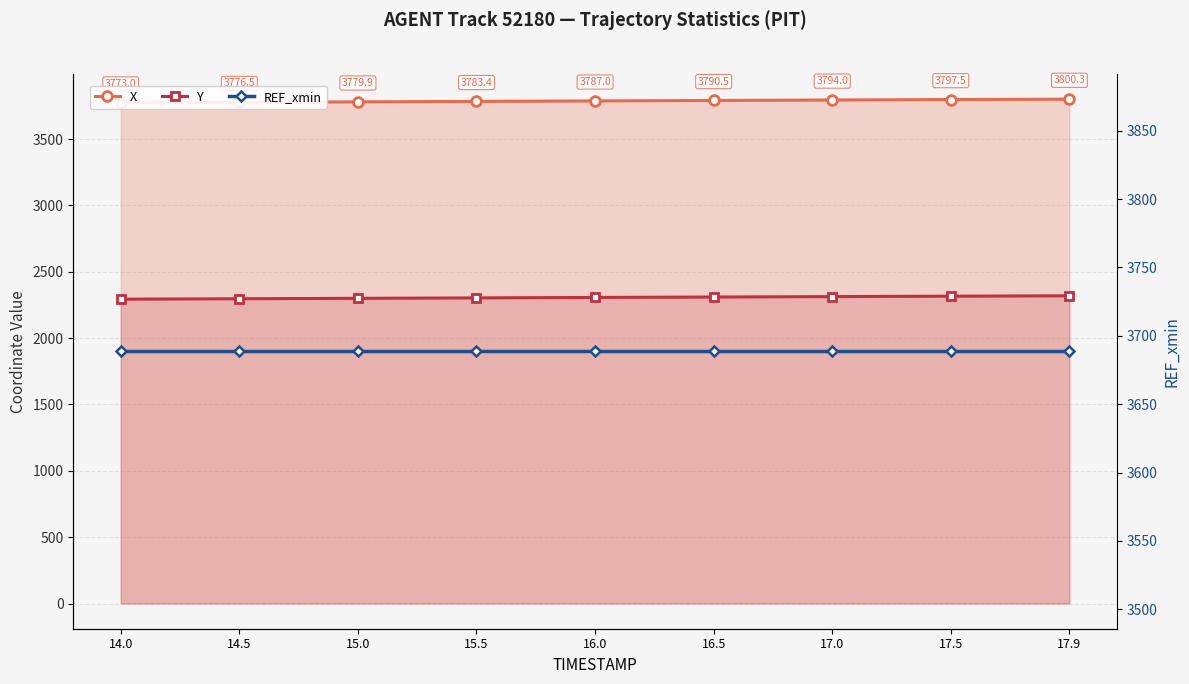

True or false: Y and X cross at least once.

False